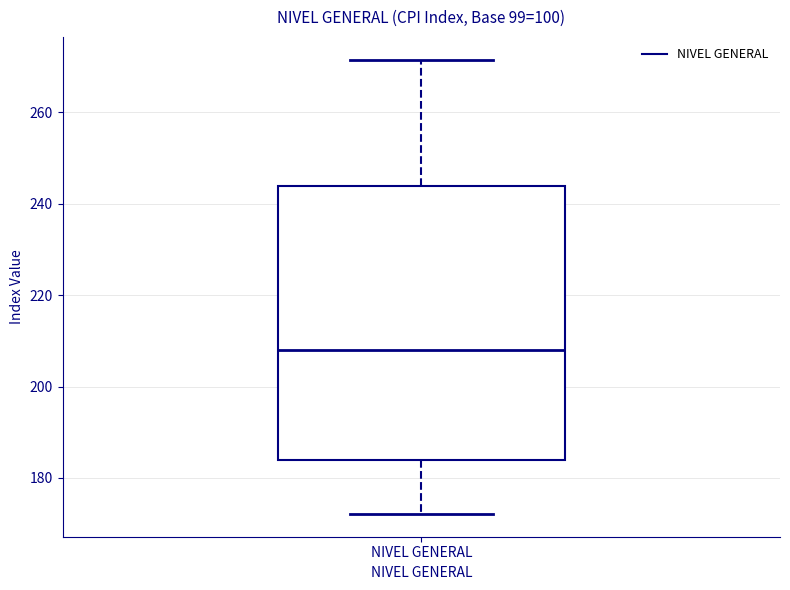

Transcribe this box plot: give where the median line is, the range the box spans, and where the two whiskers end, as read against the y-axis. The values are not printed on the chart, so give them approximately, as read against the axis.

median 208, box 184 to 244, whiskers 172 to 272